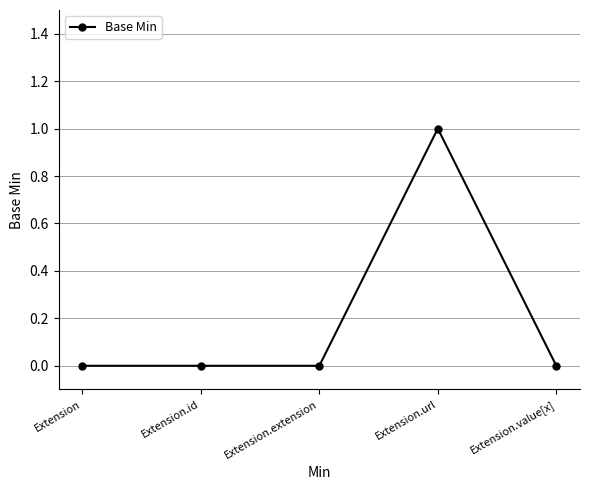

Reading right to left, transcribe all the data shown in this chart.

0	1	0	0	0